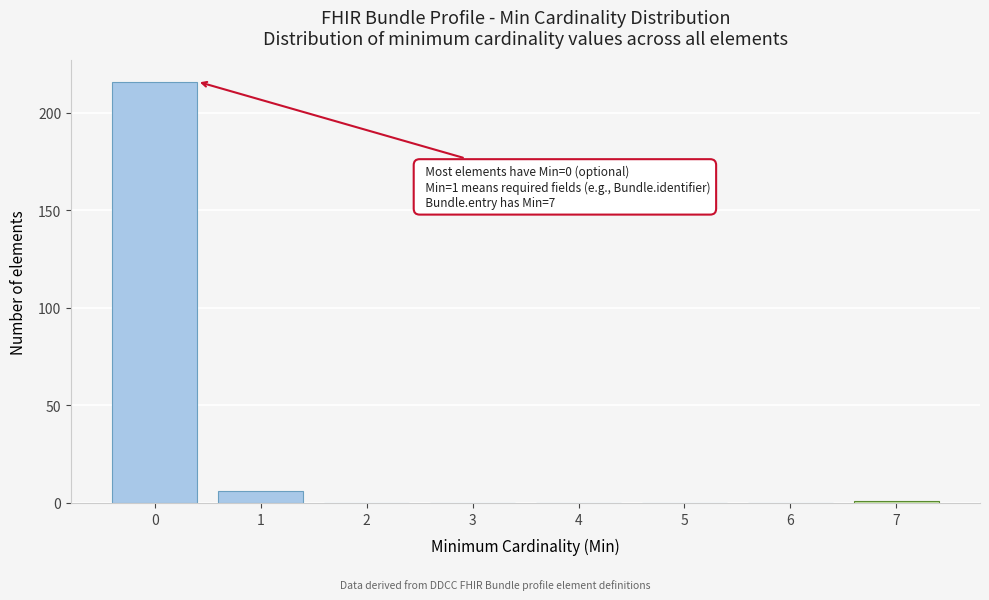

Reading left to right, what are all the values shown in this chart?

0=216	1=6	2=0	3=0	4=0	5=0	6=0	7=1